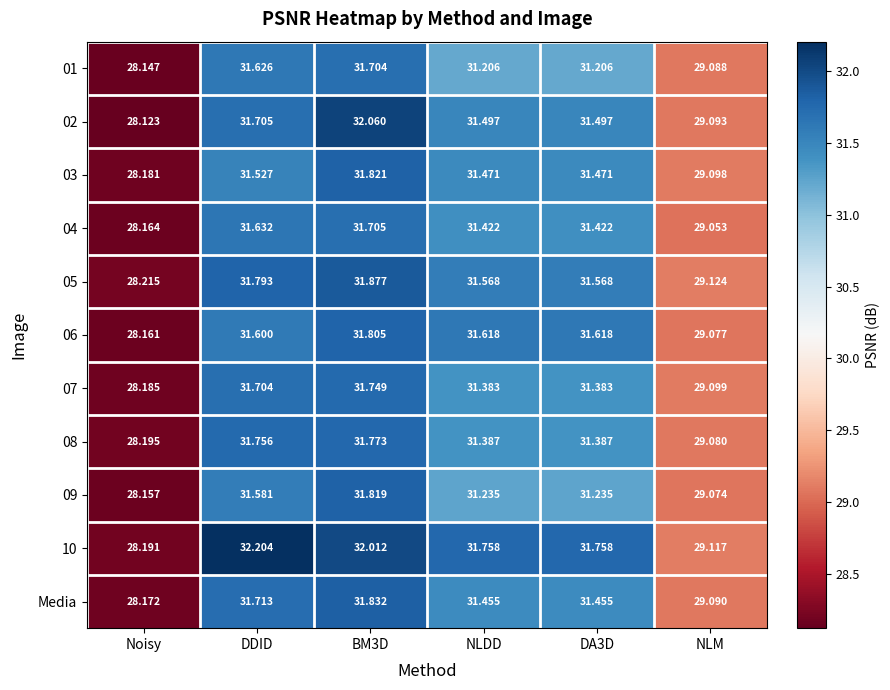

Which category has the lowest value across all series?

Noisy